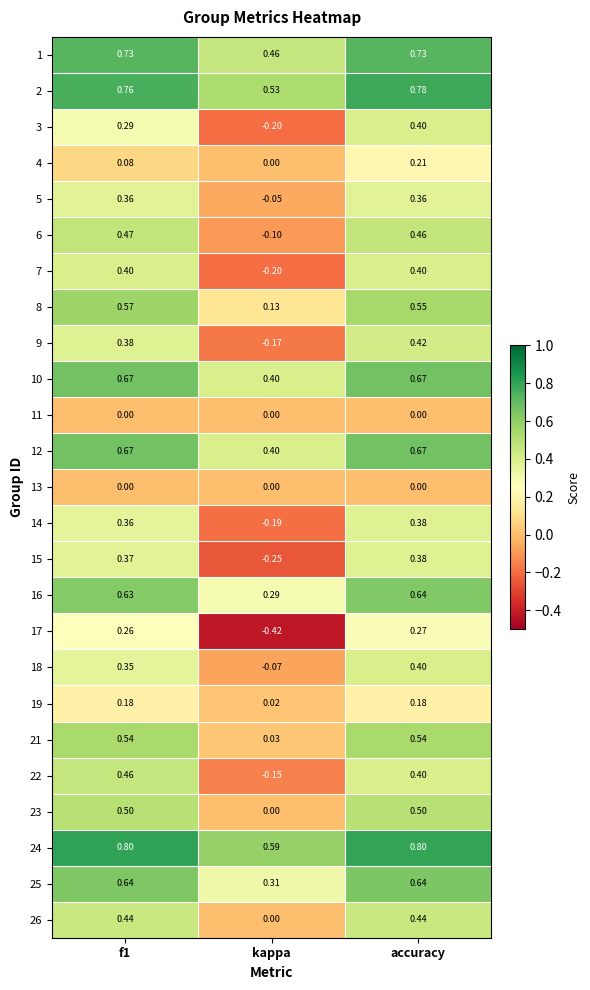

Which series has the largest range (max minus min)?

17